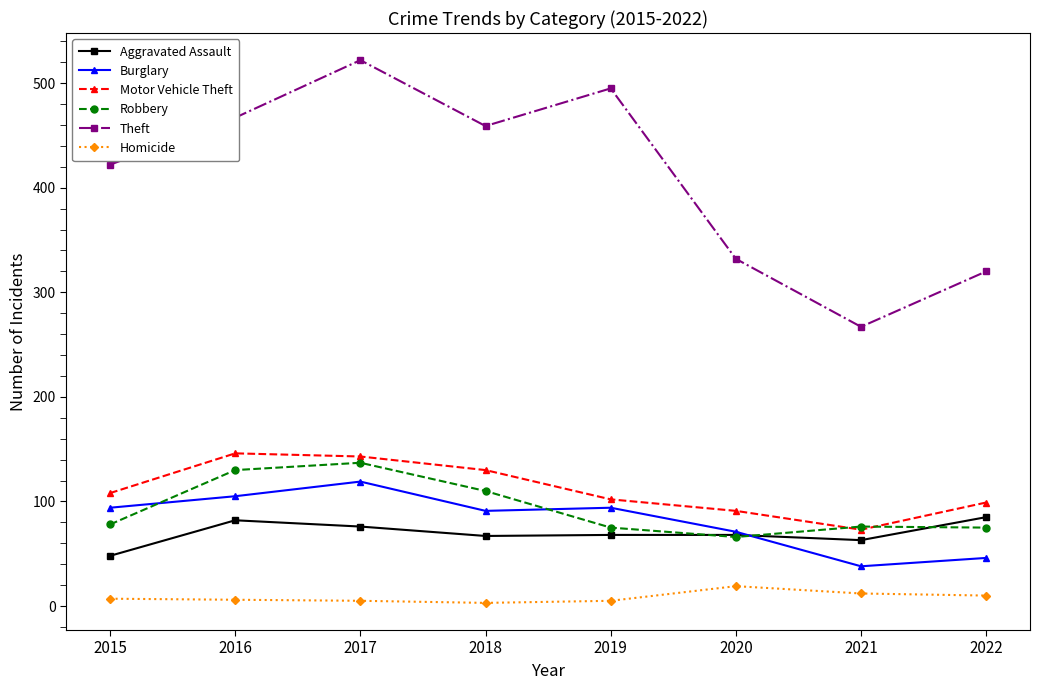

Which series changed the most between 2016 and 2020?

Theft